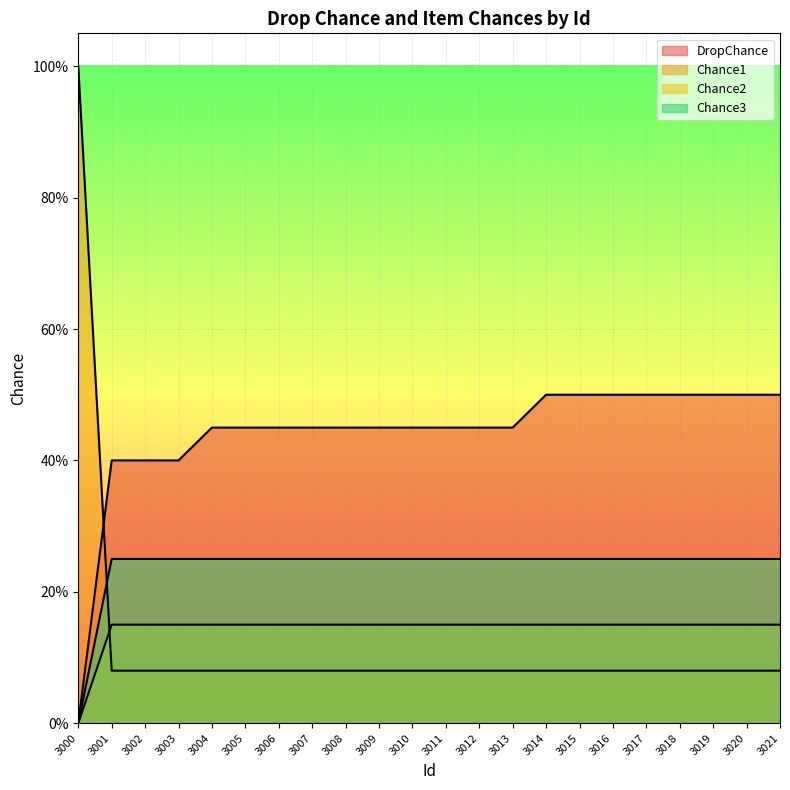

Rank the categories by Chance1 value from highest to lowest.

3001, 3002, 3003, 3004, 3005, 3006, 3007, 3008, 3009, 3010, 3011, 3012, 3013, 3014, 3015, 3016, 3017, 3018, 3019, 3020, 3021, 3000